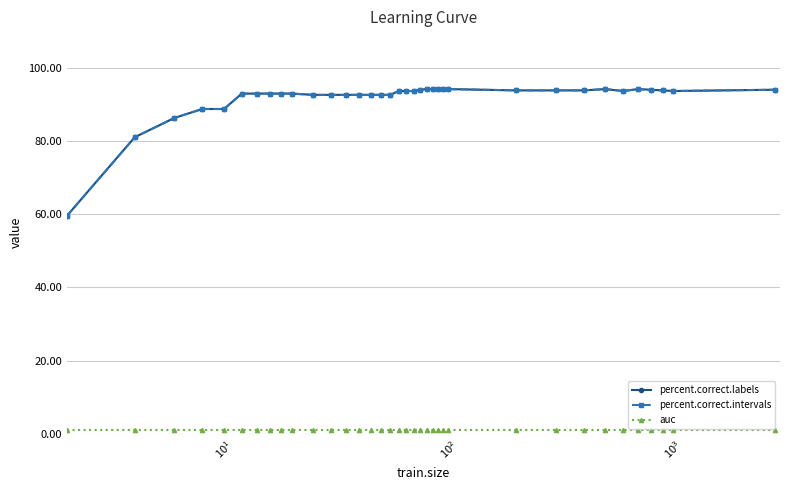

At how many categories does at least one series exceed 20?

36